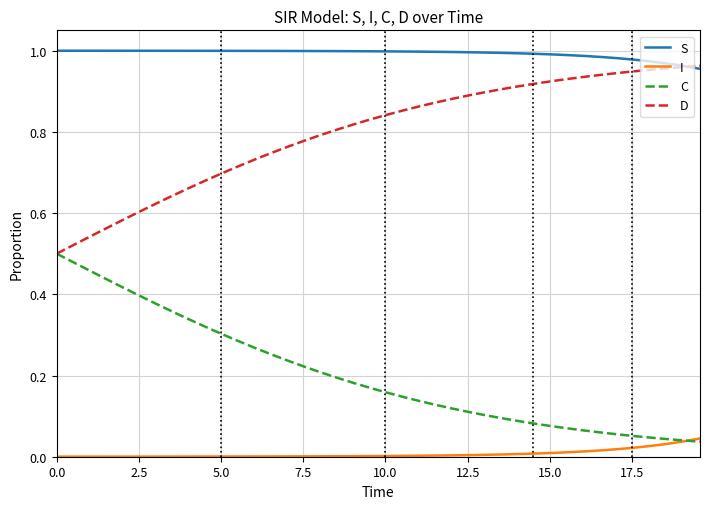

Rank the series by their average value, from lowest to highest.

I, C, D, S